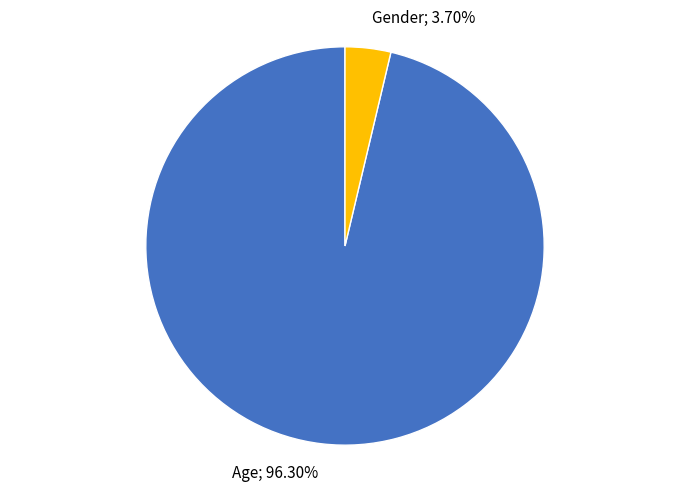

How many slices are in this pie chart?

2